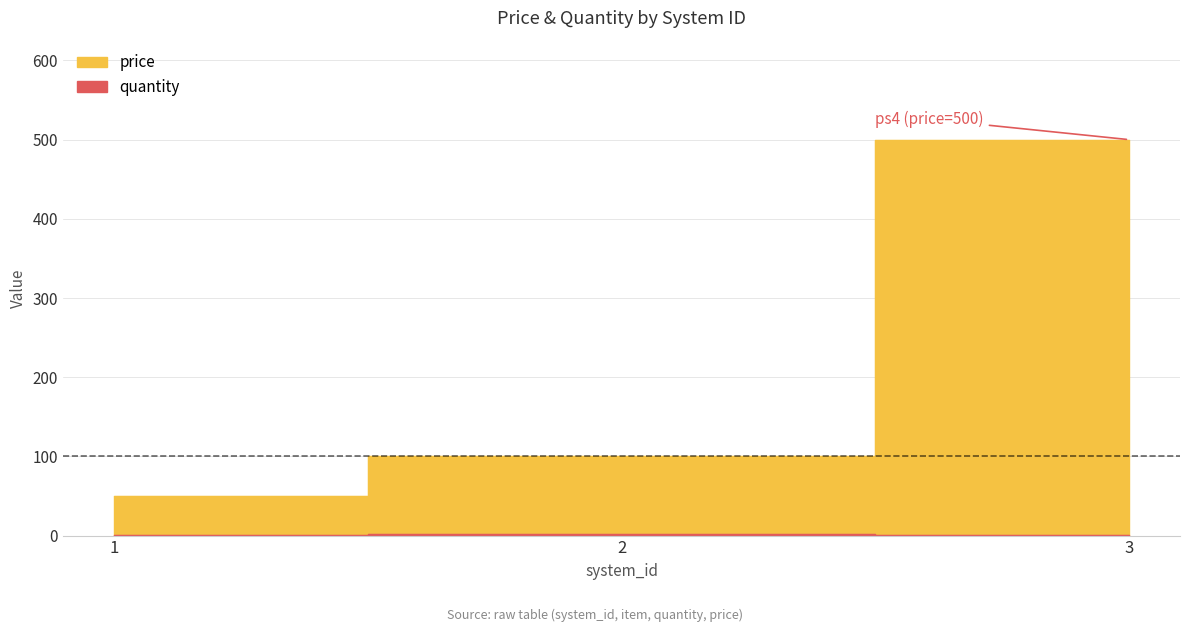

How many categories are shown in the chart?

3